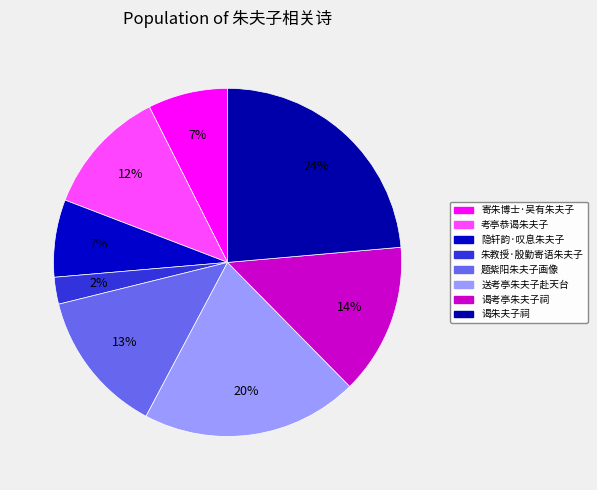

What is the largest slice in the pie chart?

谒朱夫子祠